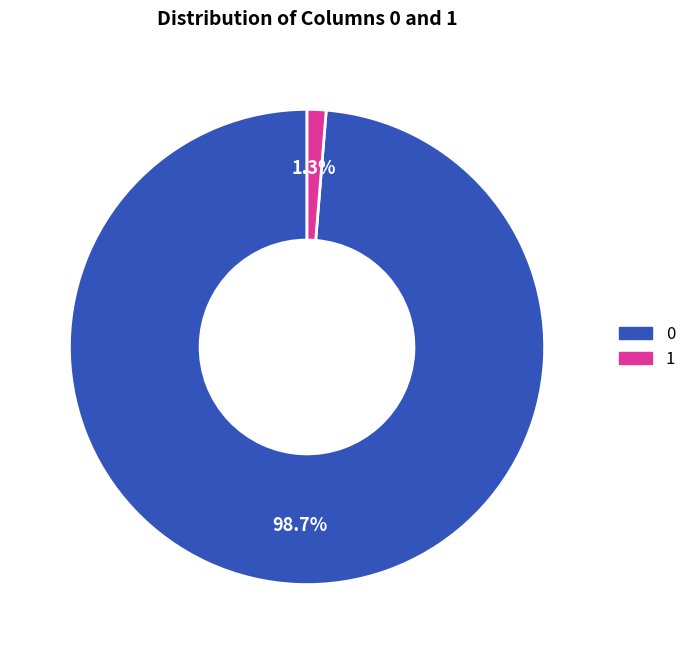

Is there any slice that represents more than half of the pie?

Yes